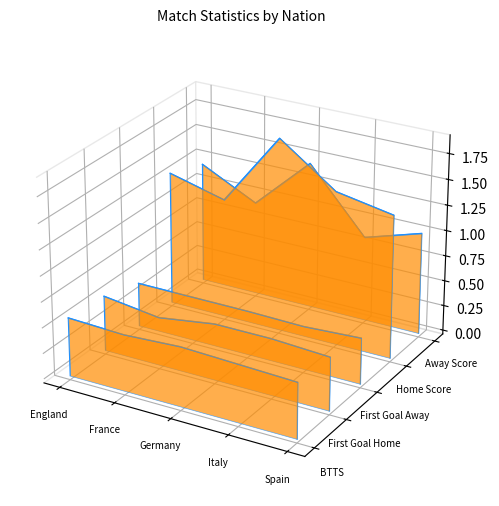

Which category has the lowest value in the Away Score series?

Italy